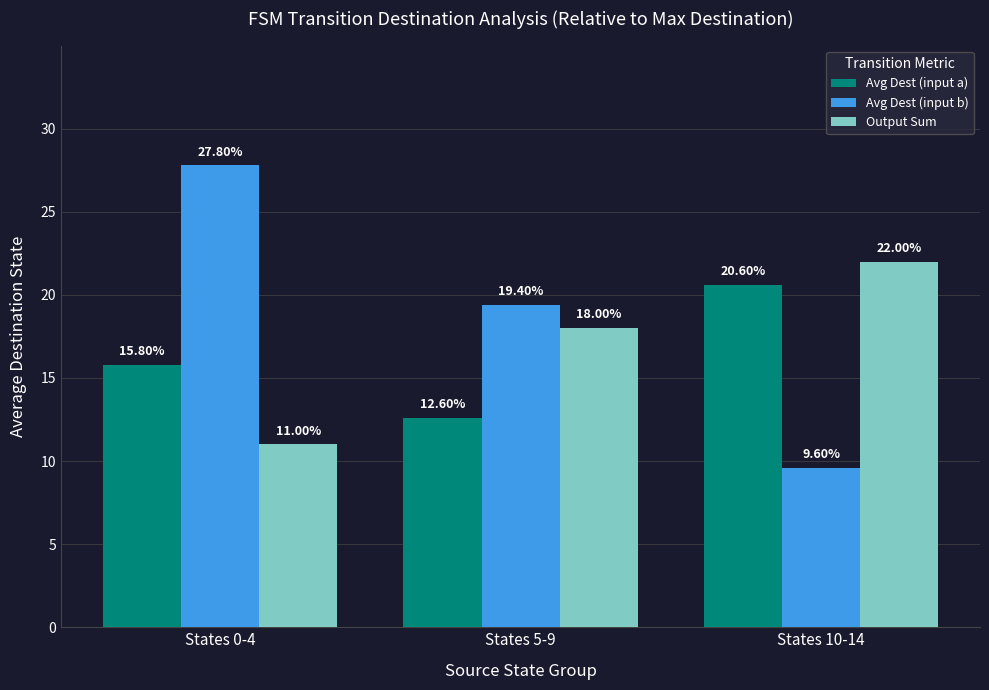

What is the sum of the Avg Dest (input a) values at States 10-14 and States 5-9?

33.2